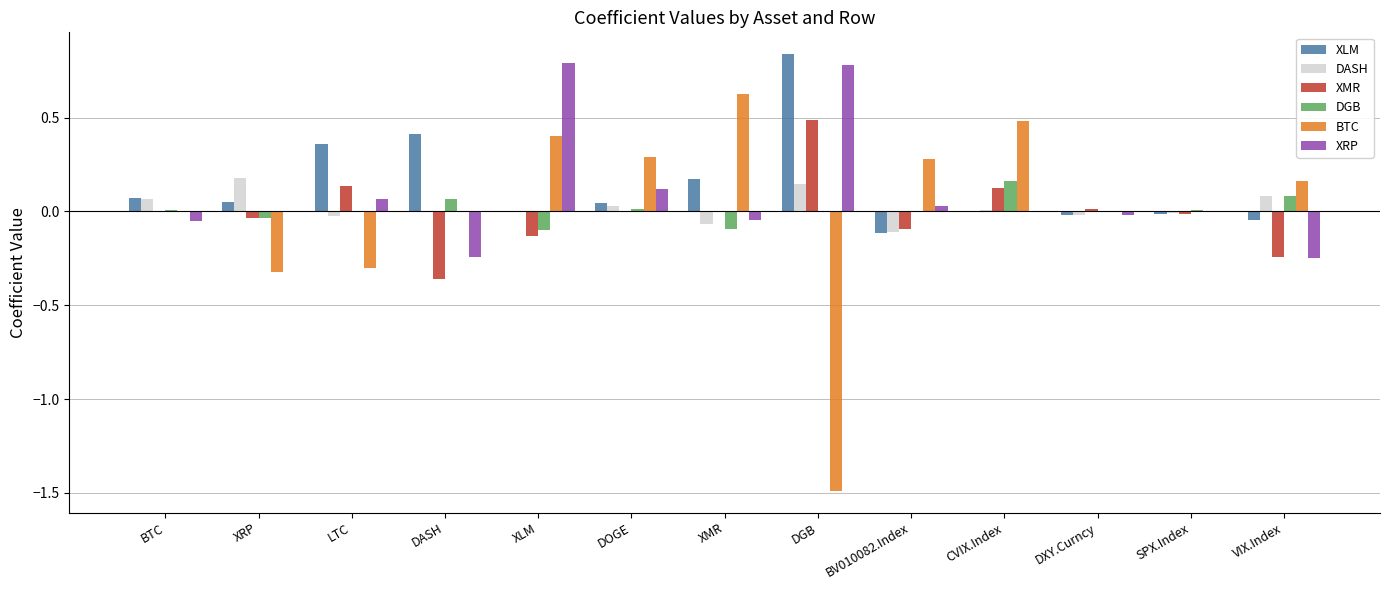

Is the value of DASH at DXY.Curncy greater than the value of XLM at LTC?

No